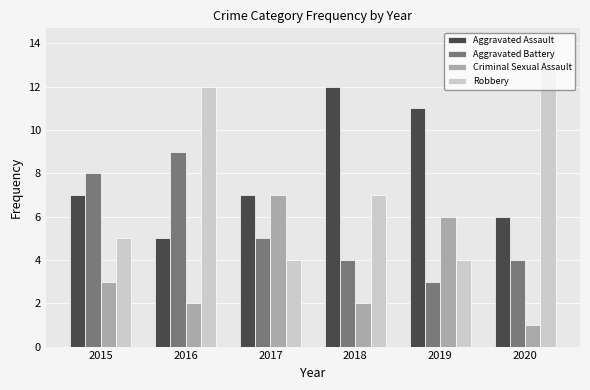

At which category is the sum across all series the highest?

2016